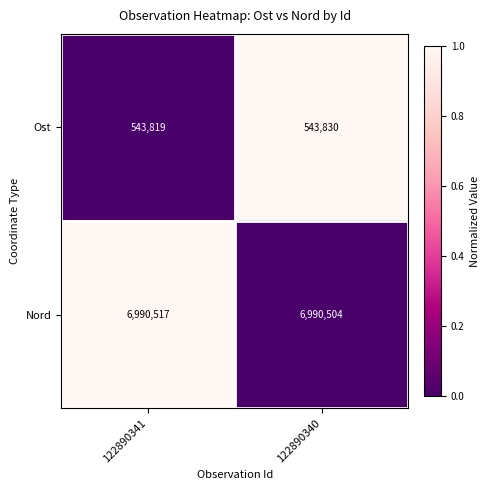

At which label is Nord closest to 6990510?

122890340